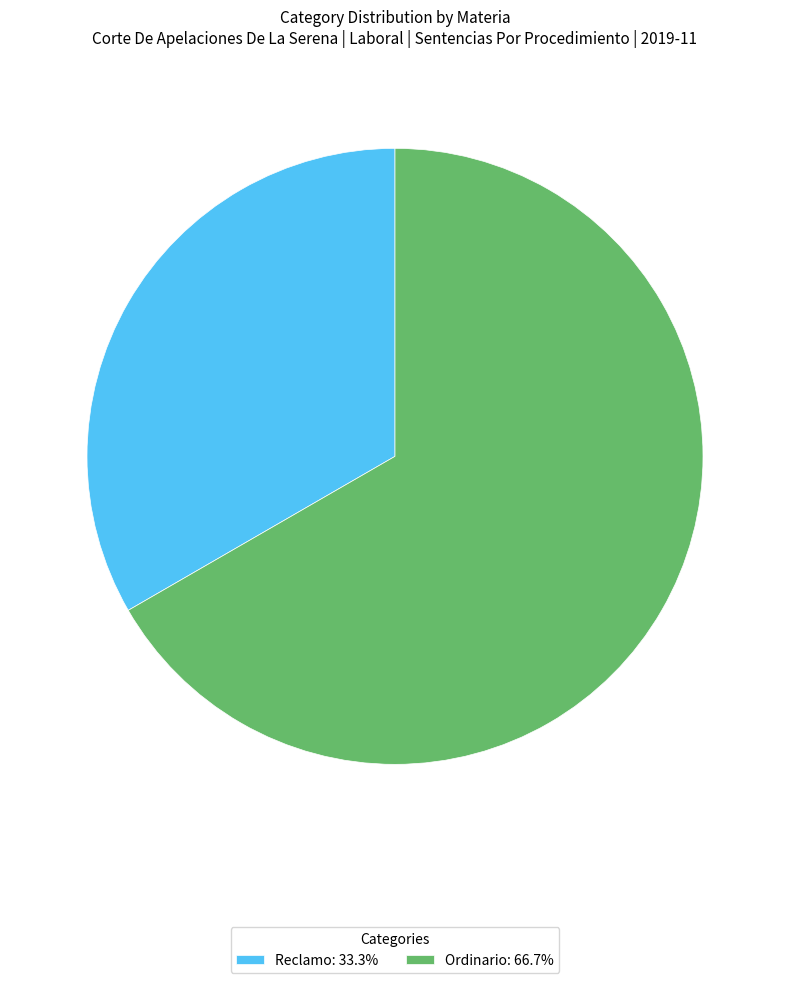

What is the ratio of the value at Reclamo: 33.3% to the value at Ordinario: 66.7%?

0.5